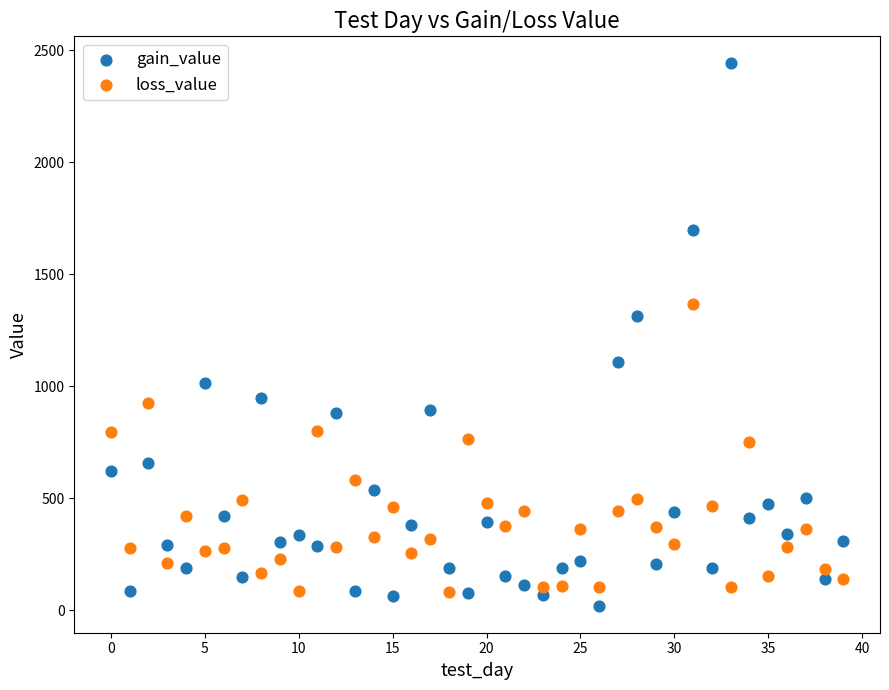

Which series has the widest spread of Y values?

gain_value